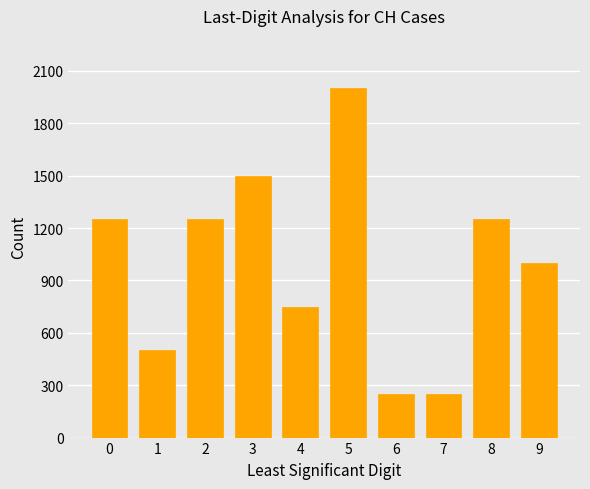

The value at 2 is 1667. True or false?

False